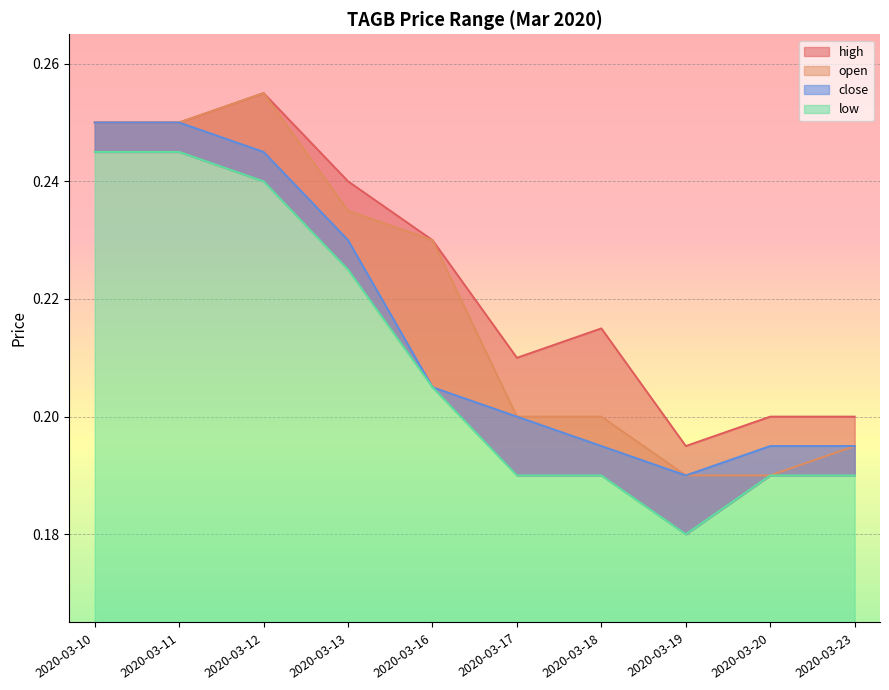

What is the highest value of the close series?

0.2